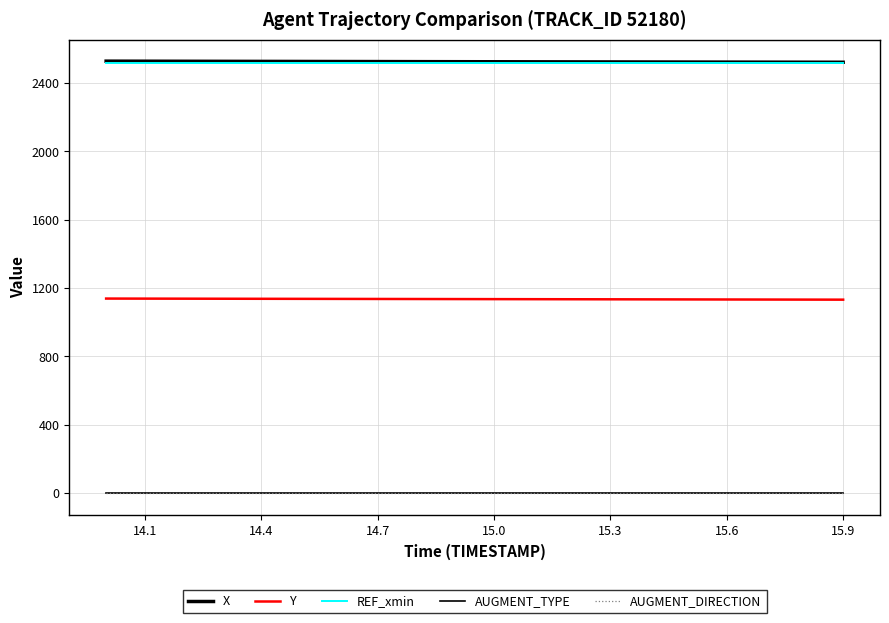

How many categories are shown in the chart?

20